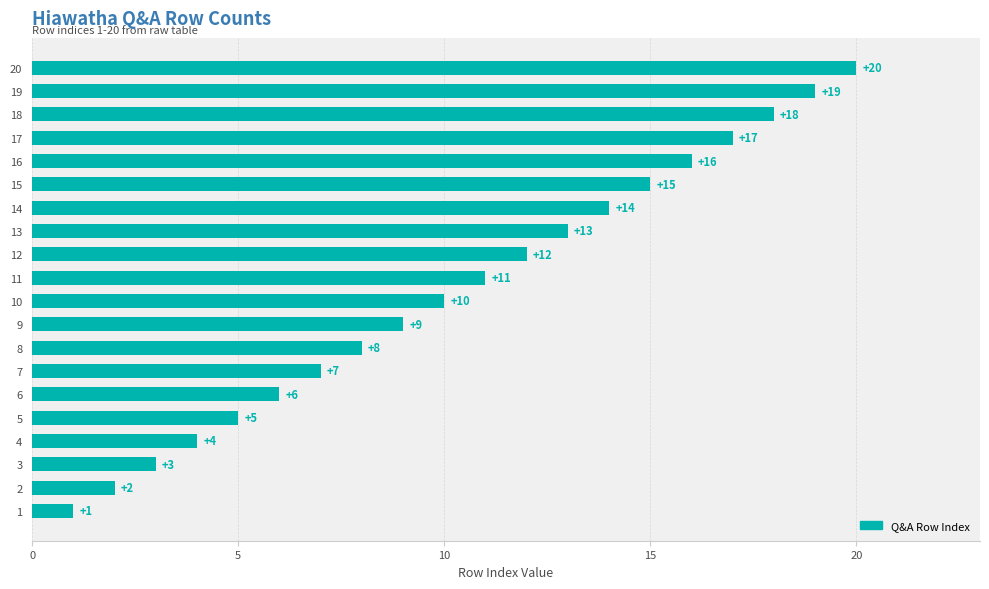

What is the ratio of the value at 14 to the value at 18?

0.8